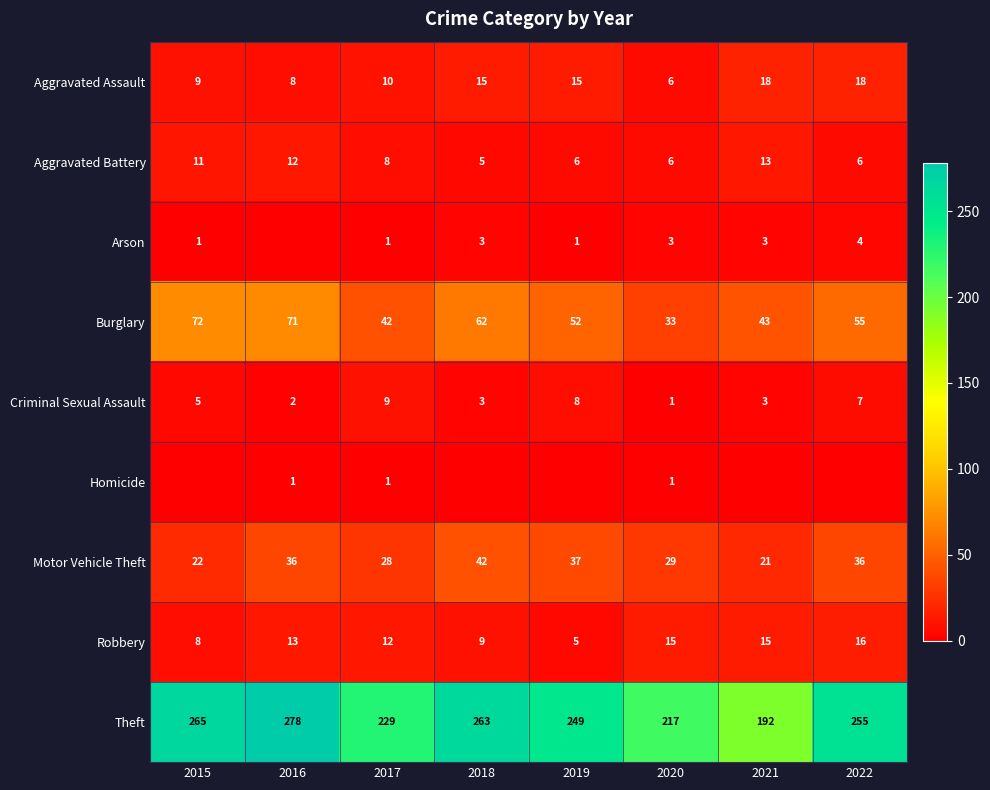

Which category has the highest value in the Robbery series?

2022